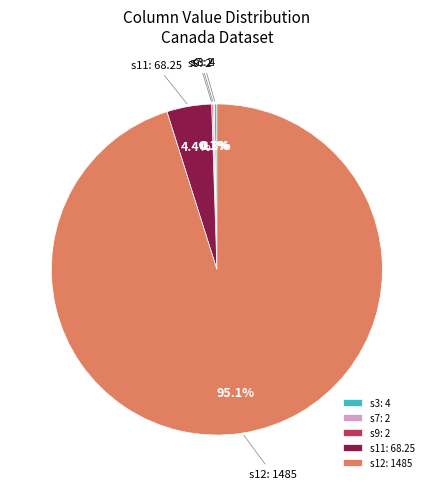

Is s12 the majority of the pie?

Yes